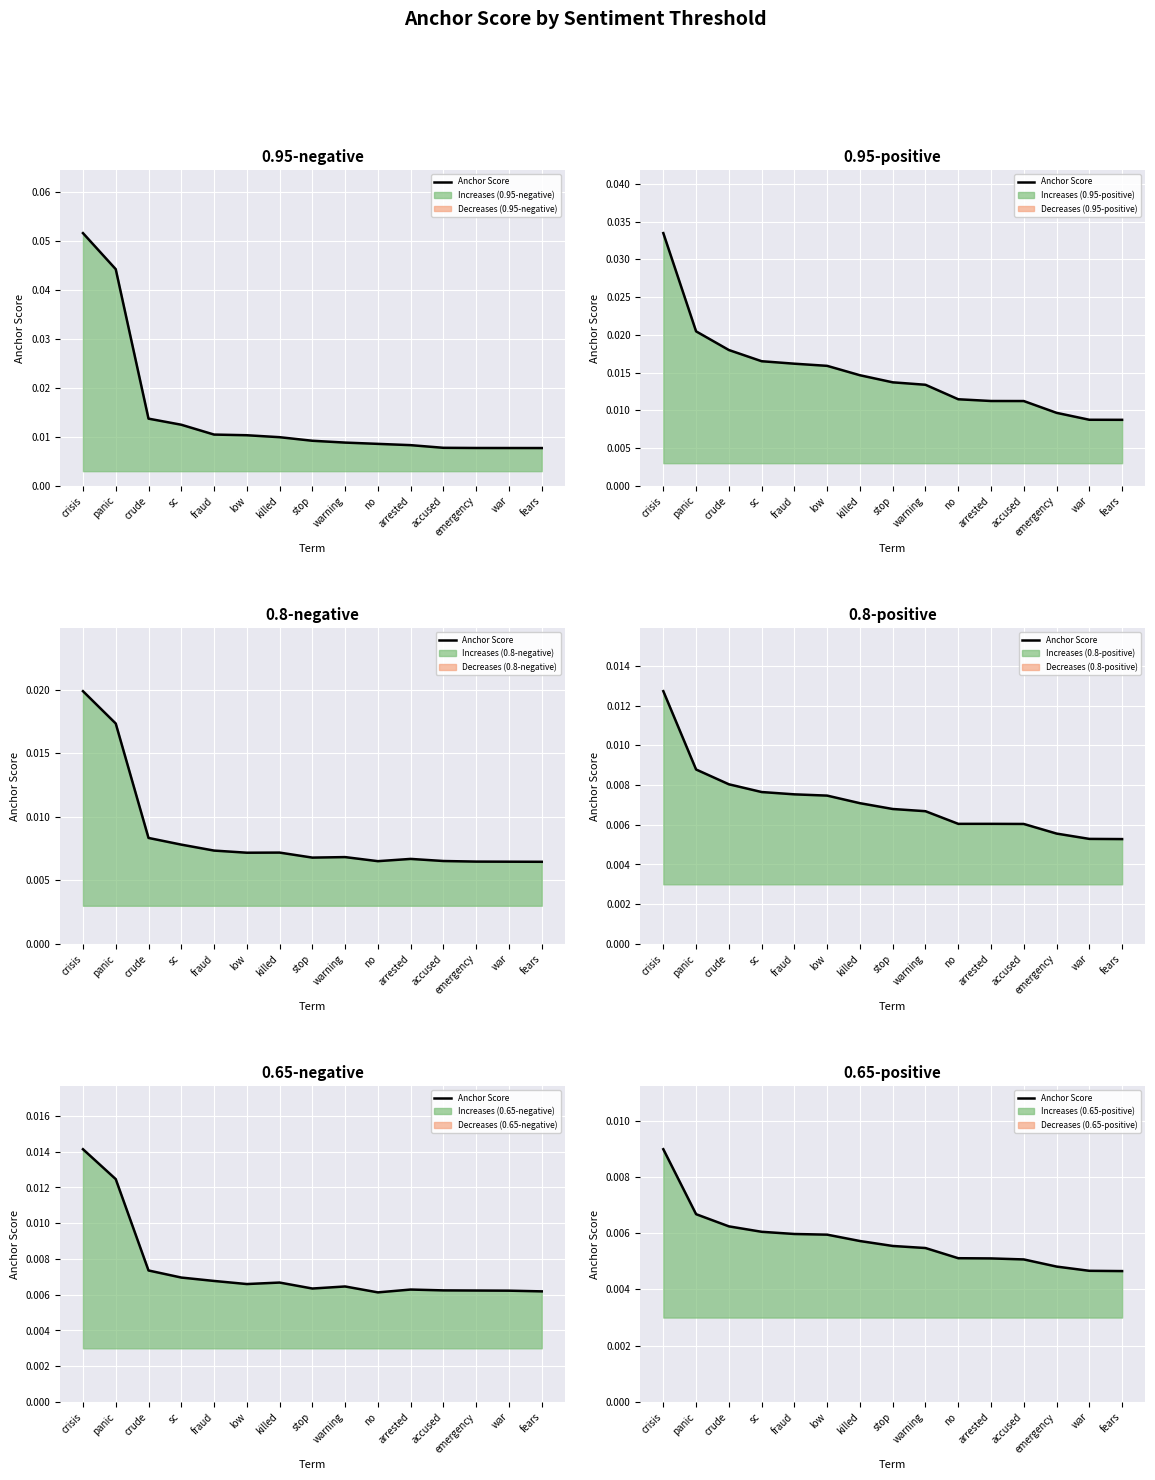

The chart shows a value of 0.0 at accused. True or false?

False